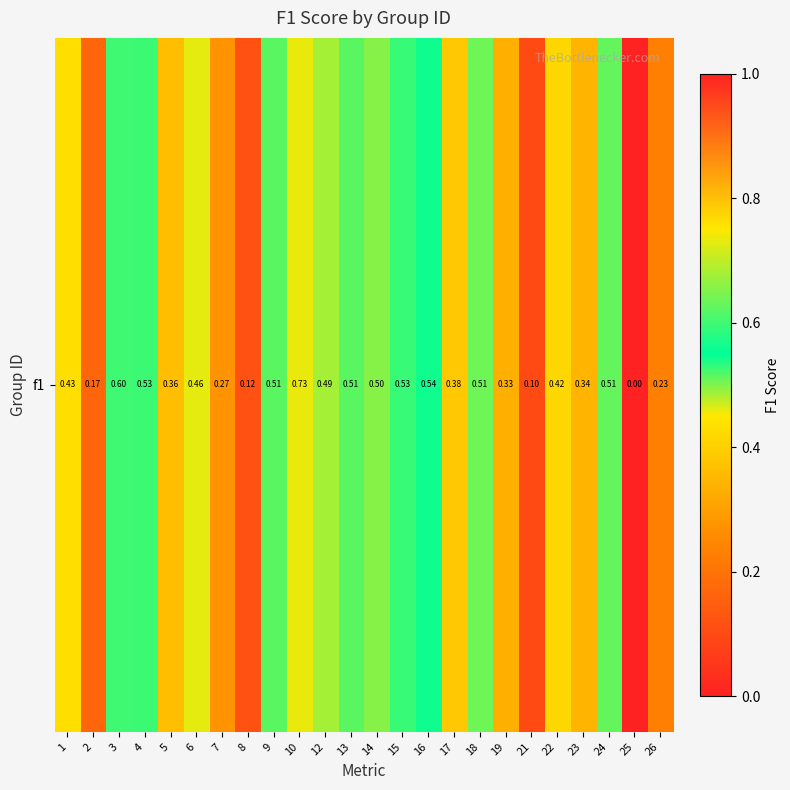

The chart shows a value of 0.7 at 24. True or false?

False